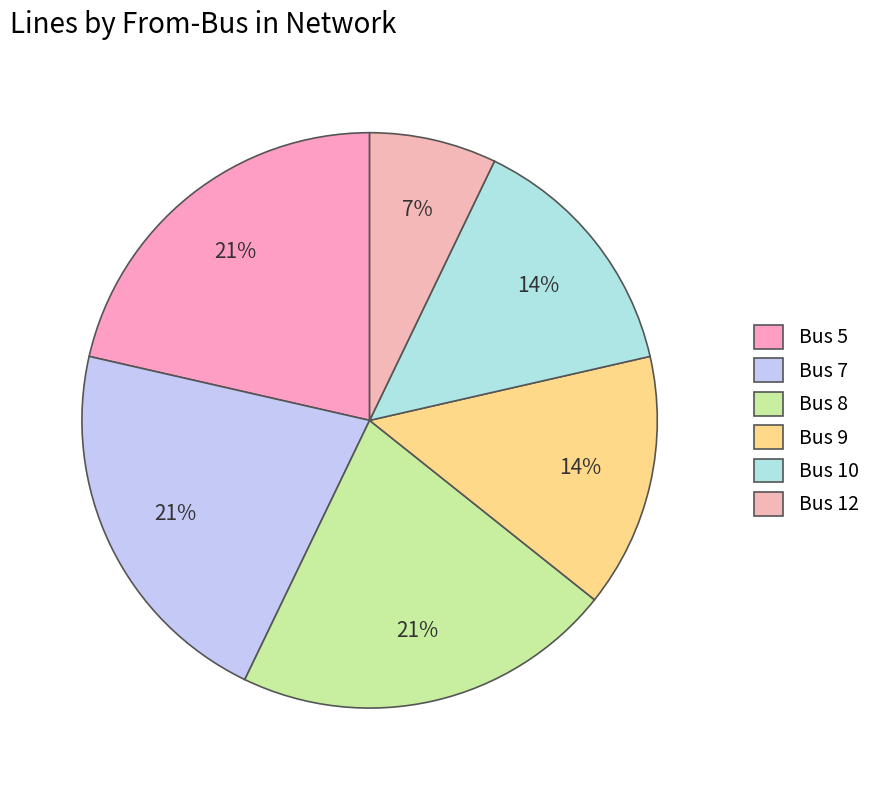

Is there a majority slice in this chart?

No